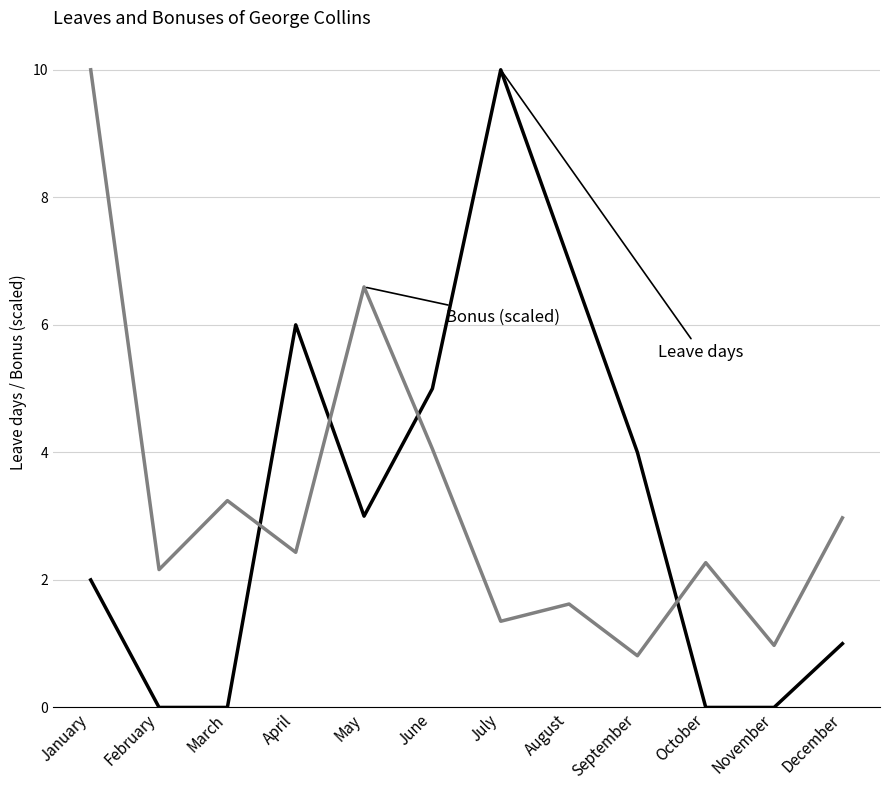

What is the spread (max minus min) of values at June?

0.9